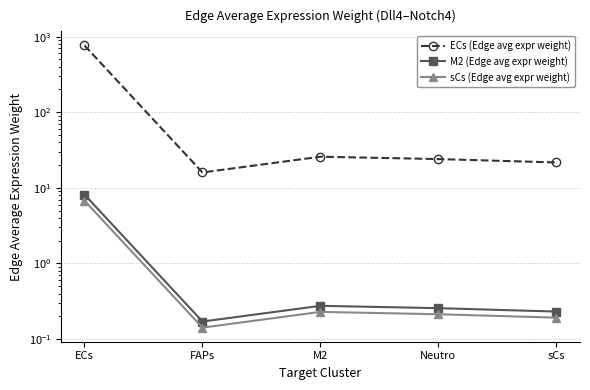

At which category does the chart reach its minimum across all series?

FAPs